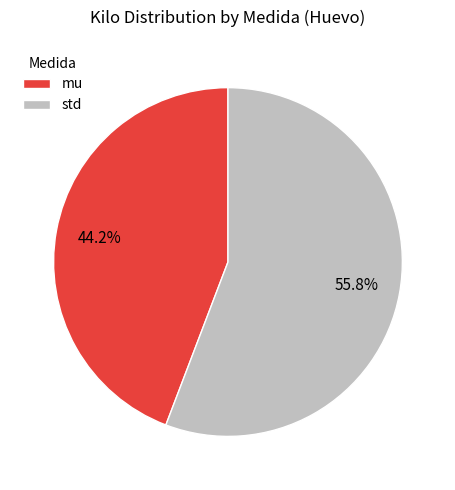

Does any single category account for the majority?

Yes